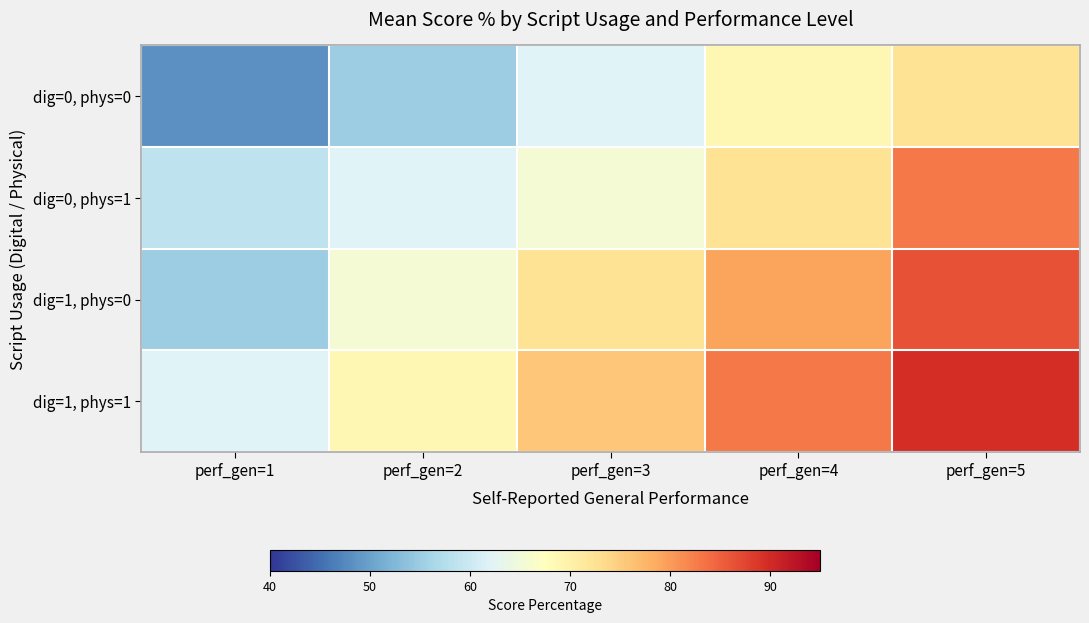

Which series has the largest range (max minus min)?

dig=1, phys=0